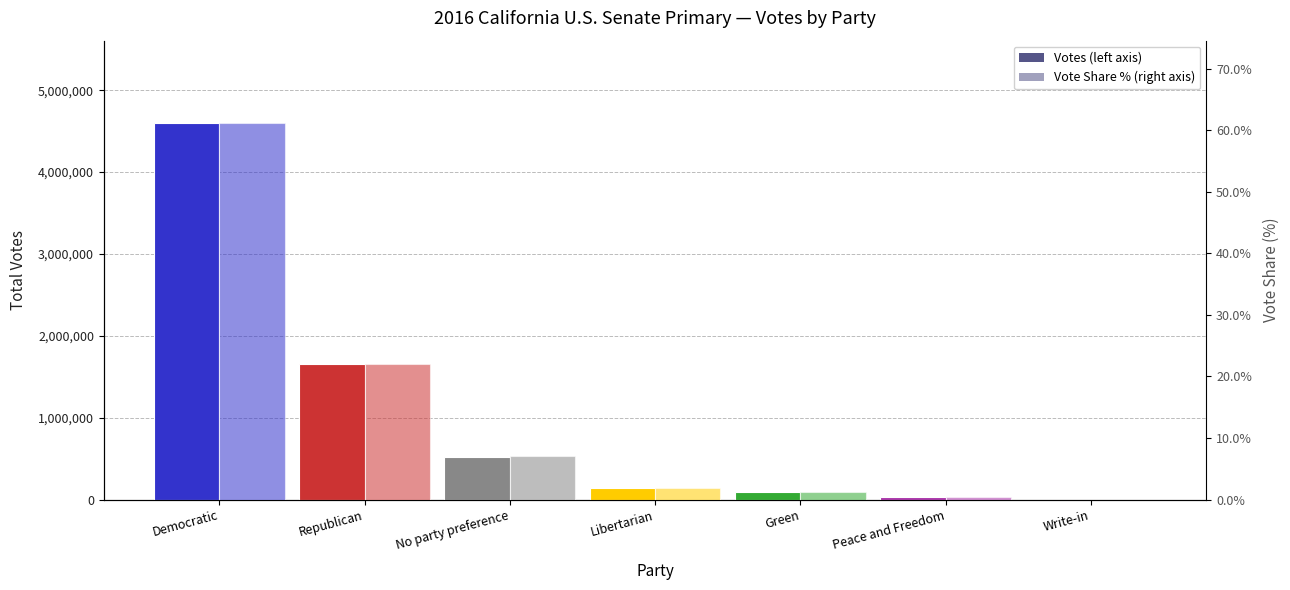

What are all the series names shown in the legend?

Votes, Vote Share (%)